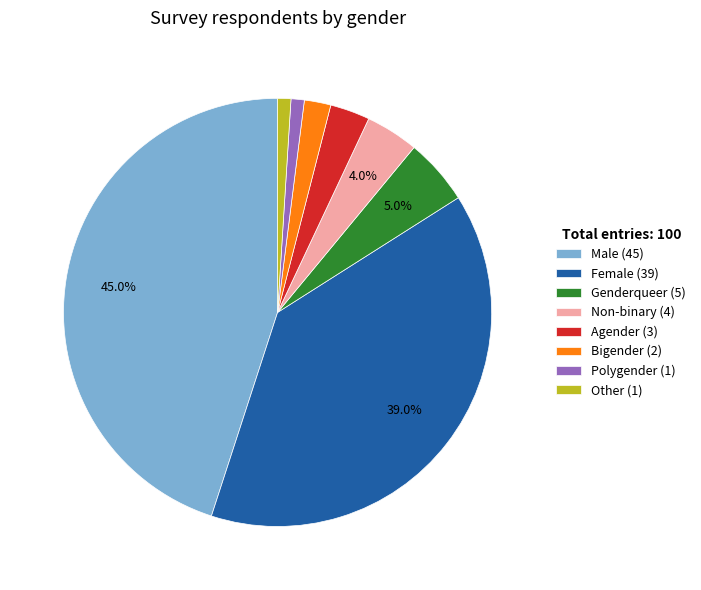

Does Other account for over 50% of the chart?

No